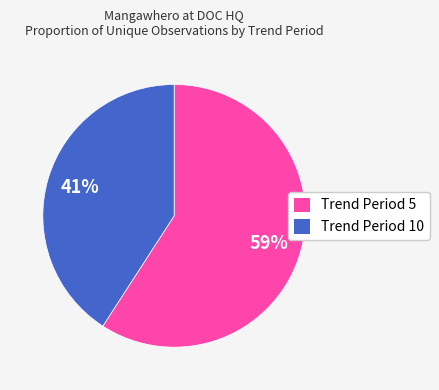

Is it true that Trend Period 5 is 44% of the pie?

False